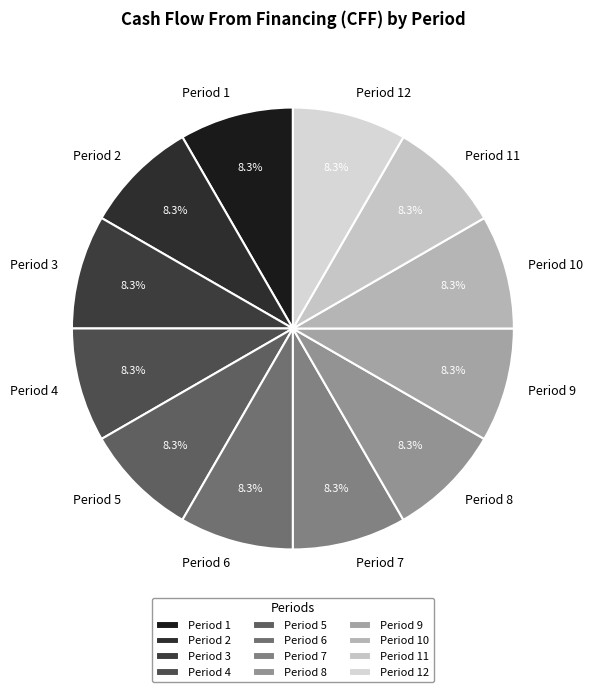

What is the total percentage of Period 9 and Period 7?

16.7%